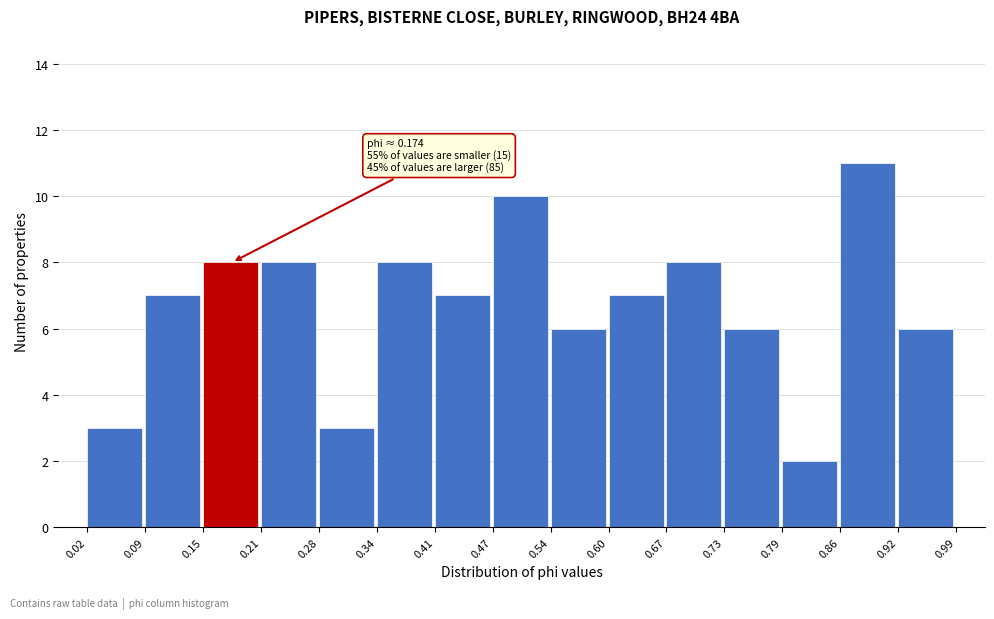

Which range on the x-axis has the tallest bar?

0.86 to 0.92